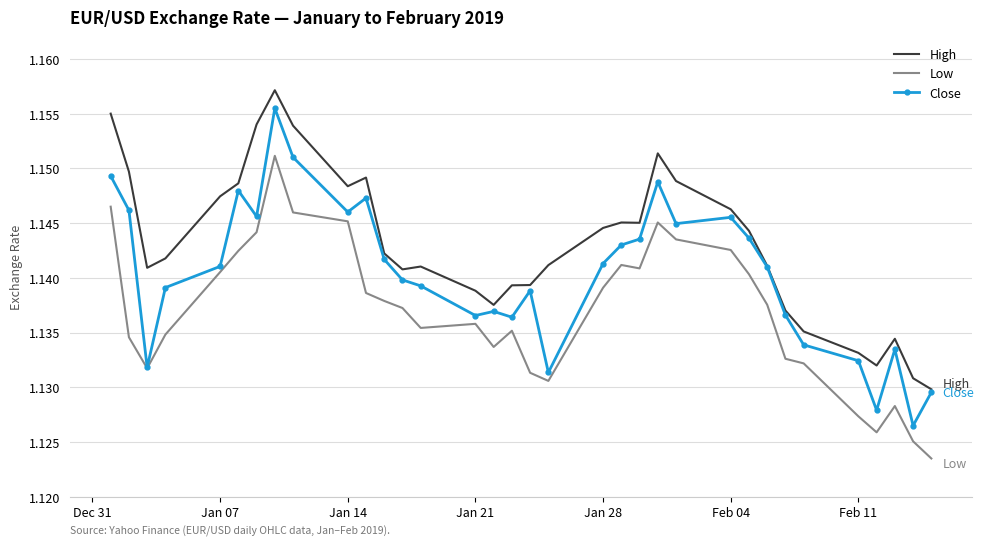

Which series has the largest total across all categories?

High